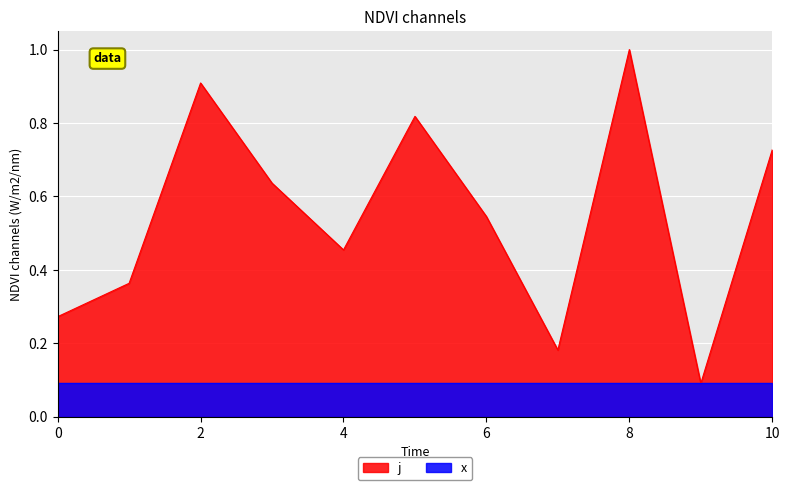

What is the average value?

0.5